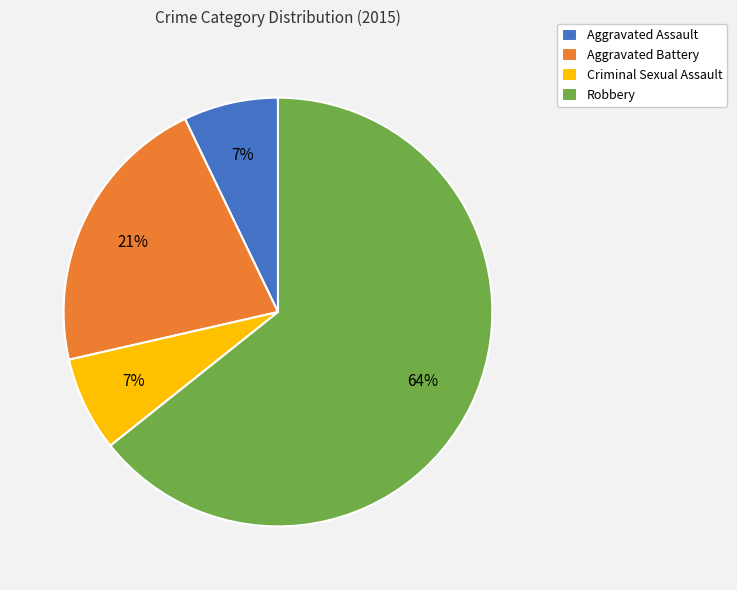

The Criminal Sexual Assault slice represents 19% of the pie. True or false?

False